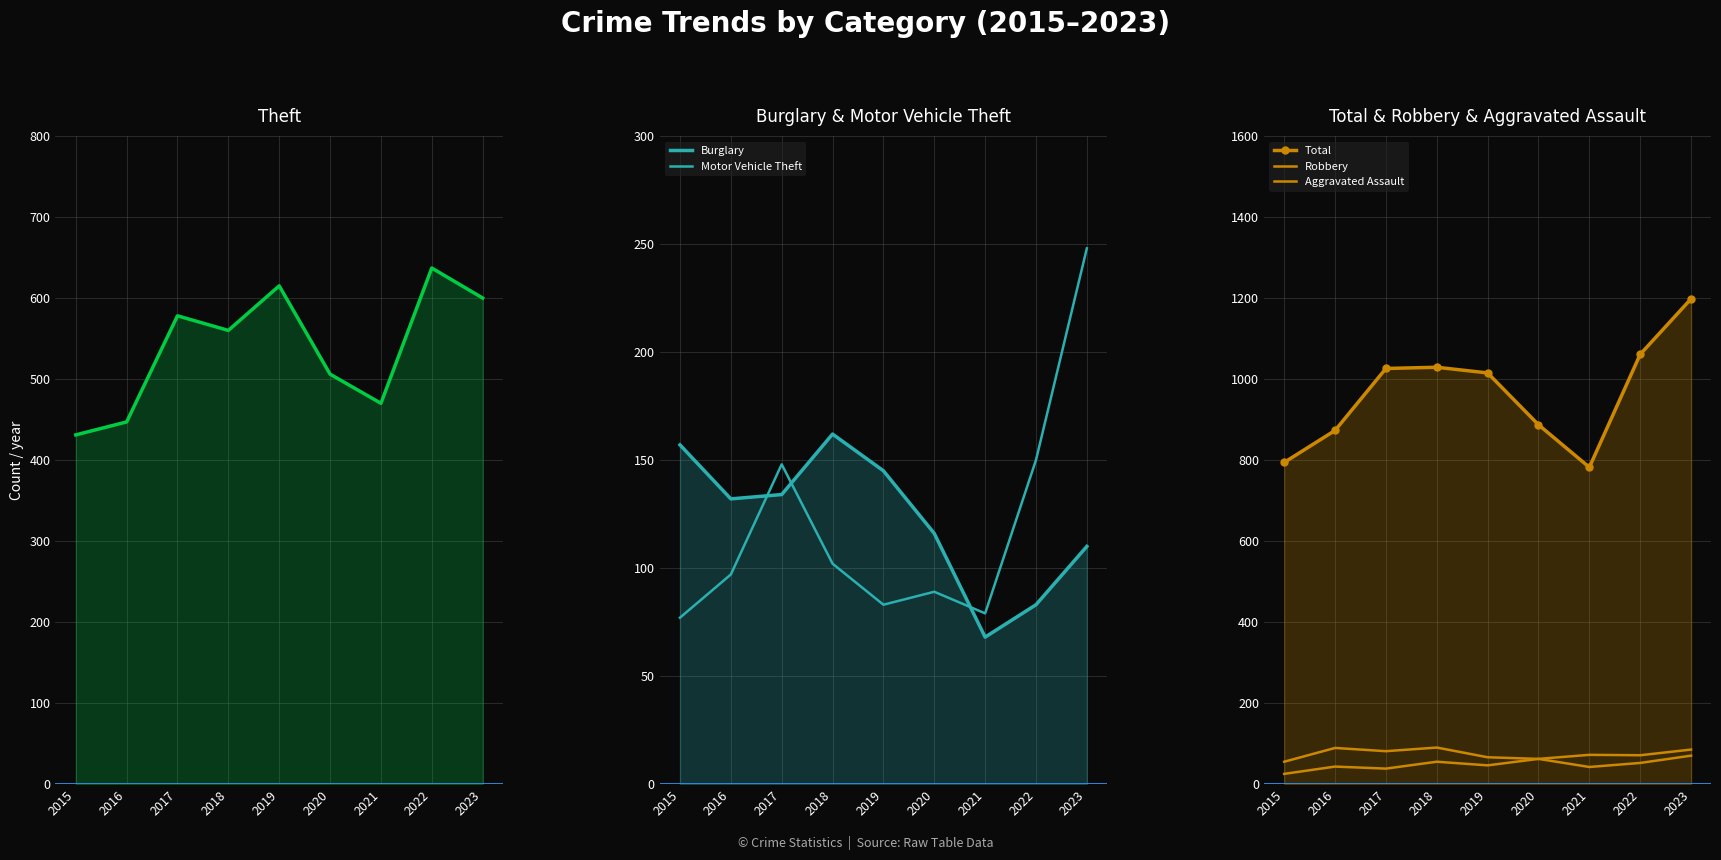

Rank the series by their maximum value, from highest to lowest.

Total, Theft, Motor Vehicle Theft, Burglary, Robbery, Aggravated Assault